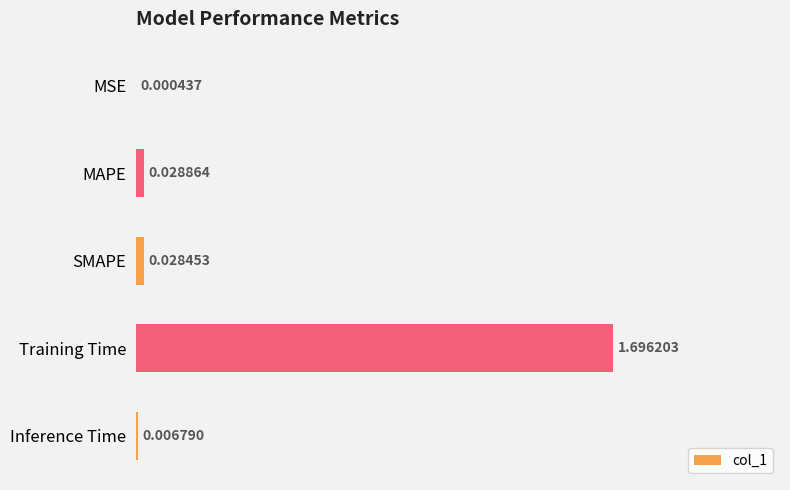

What is the sum of all values?

1.8